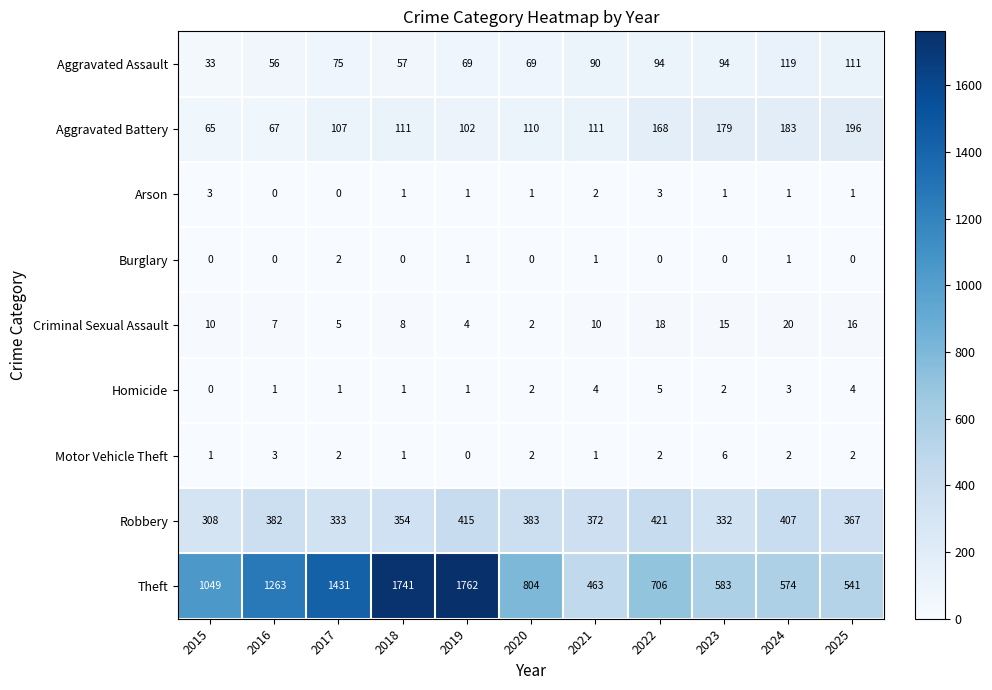

What is the lowest value of the Aggravated Battery series?

65